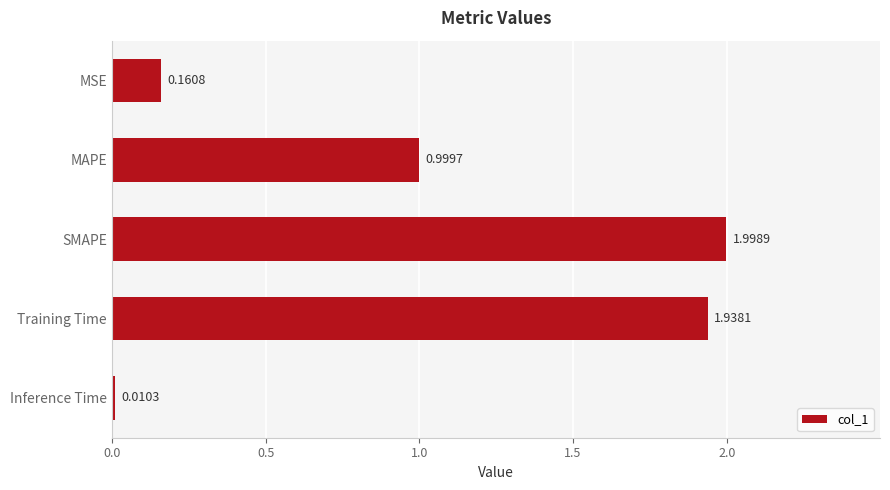

At which label is the value closest to 1?

MAPE